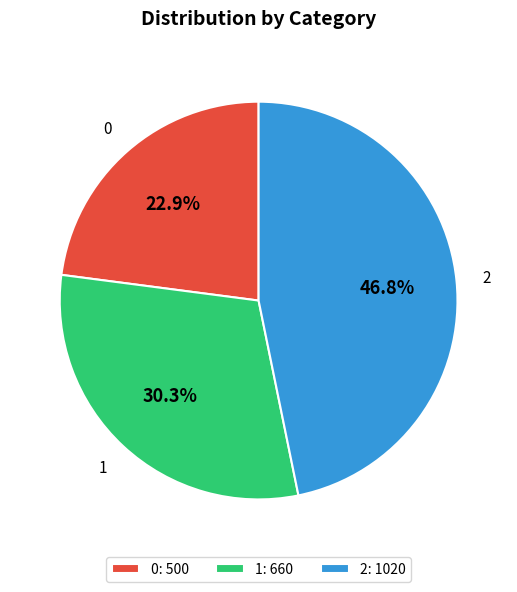

Rank the categories by value from highest to lowest.

2, 1, 0